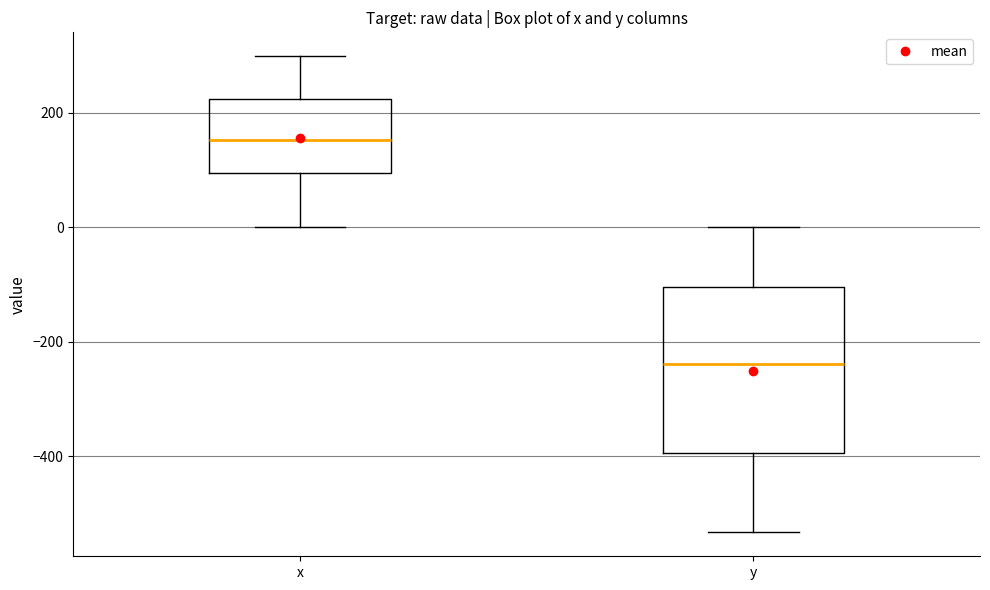

Reading left to right, transcribe this box plot: for each box, give where its median line is, the range the box spans, and where its two whiskers end, as read against the y-axis. The values are not printed on the chart, so give them approximately, as read against the axis.

x: median 160, box 100 to 220, whiskers 0 to 300
y: median -240, box -400 to -100, whiskers -540 to 0